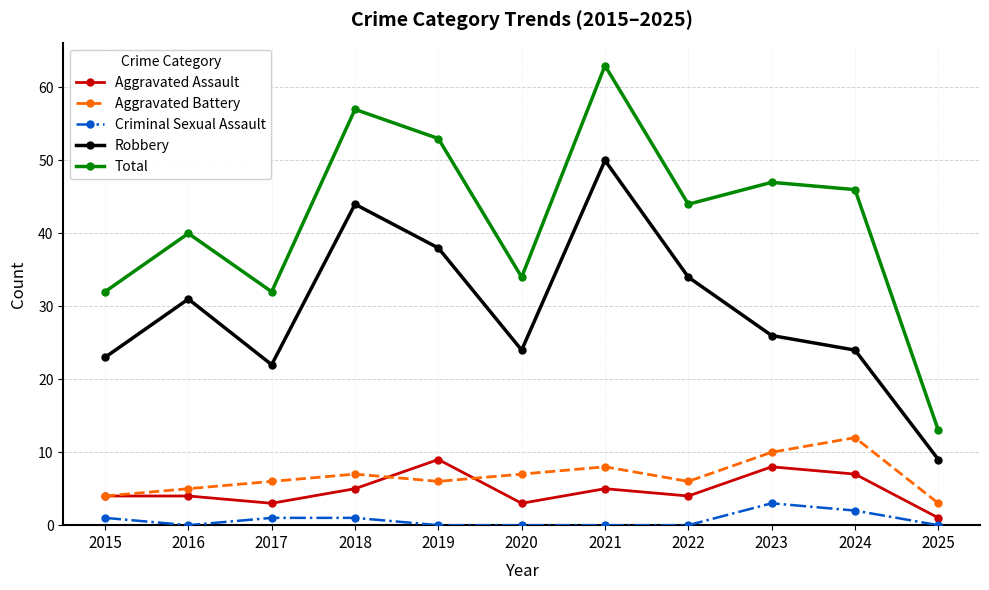

List the series in order of their peak value, lowest first.

Criminal Sexual Assault, Aggravated Assault, Aggravated Battery, Robbery, Total